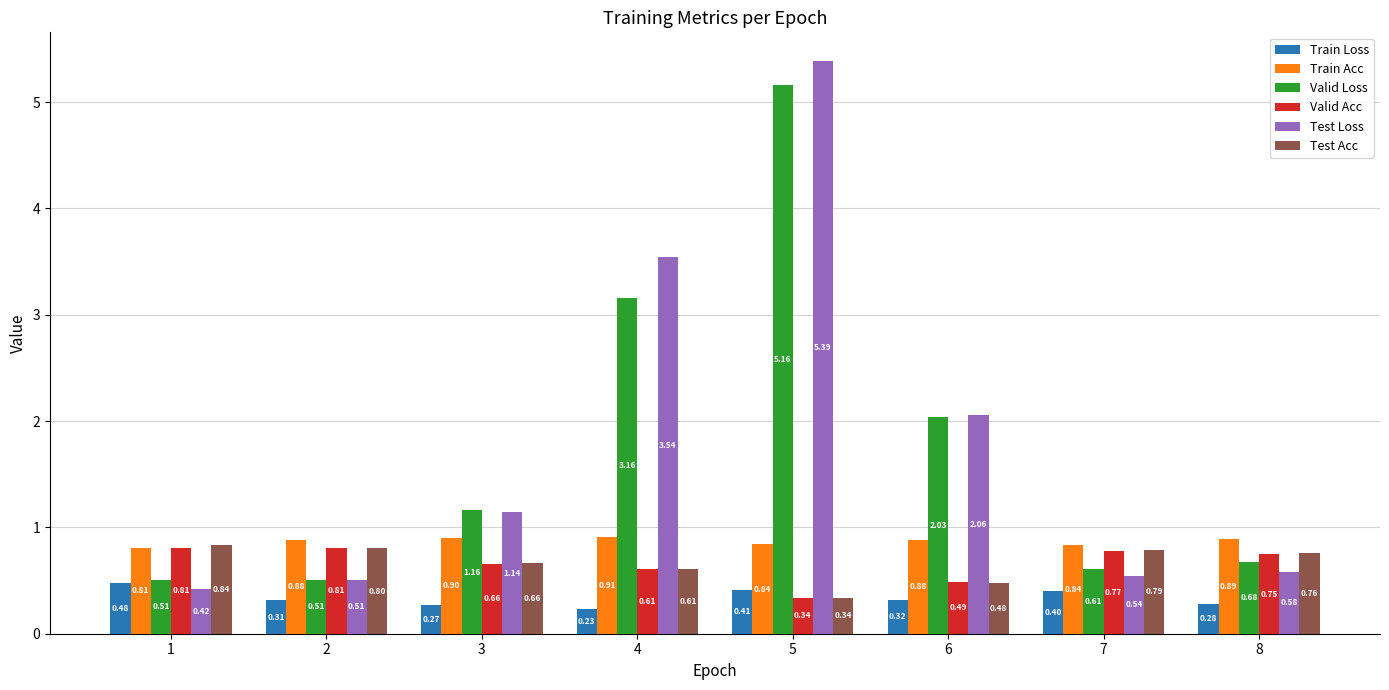

What is the difference between the maximum and minimum values in the Train Acc series?

0.1